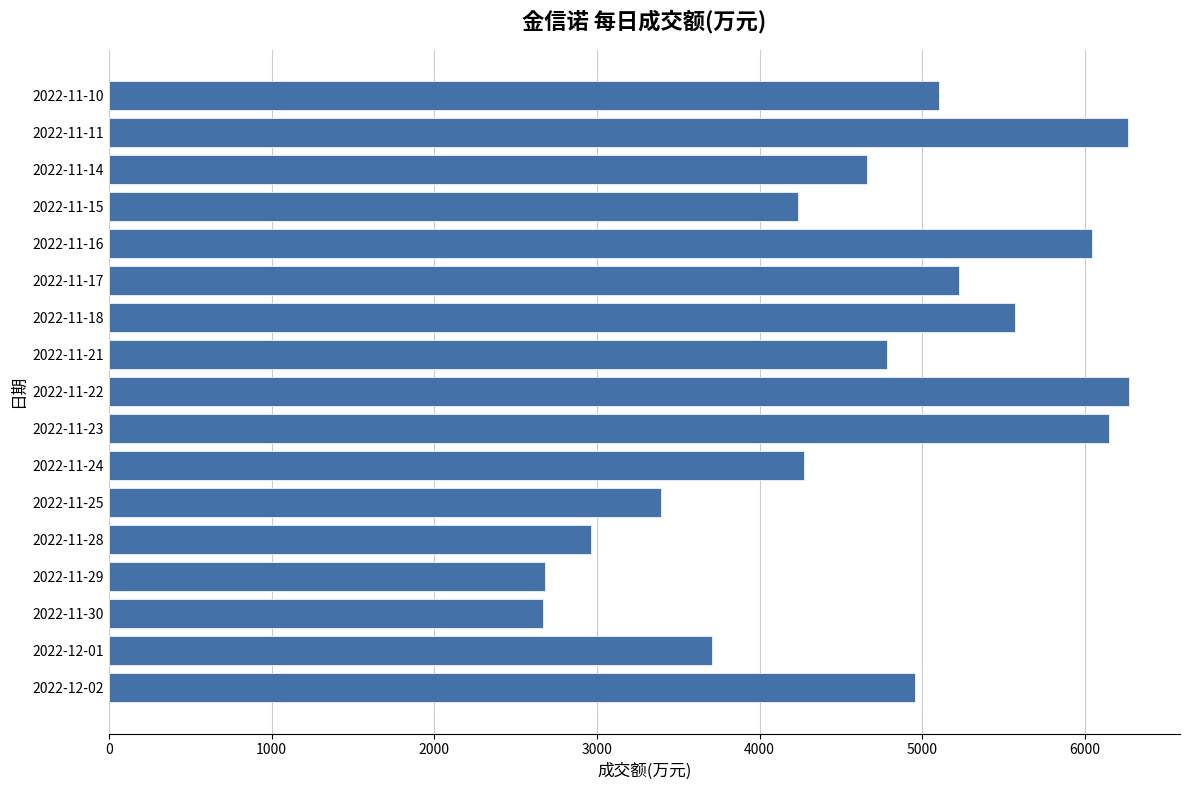

Is it true that the value at 2022-12-01 is 1390?

False